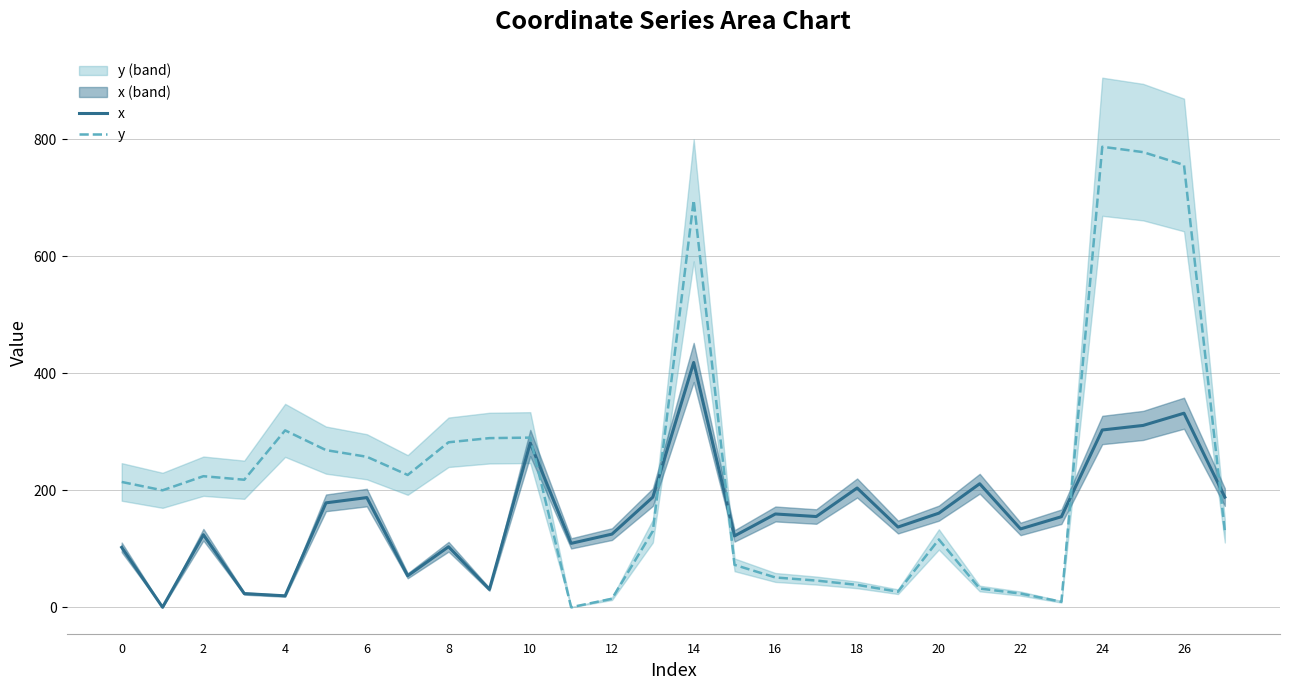

Where is the first local maximum for x?

2